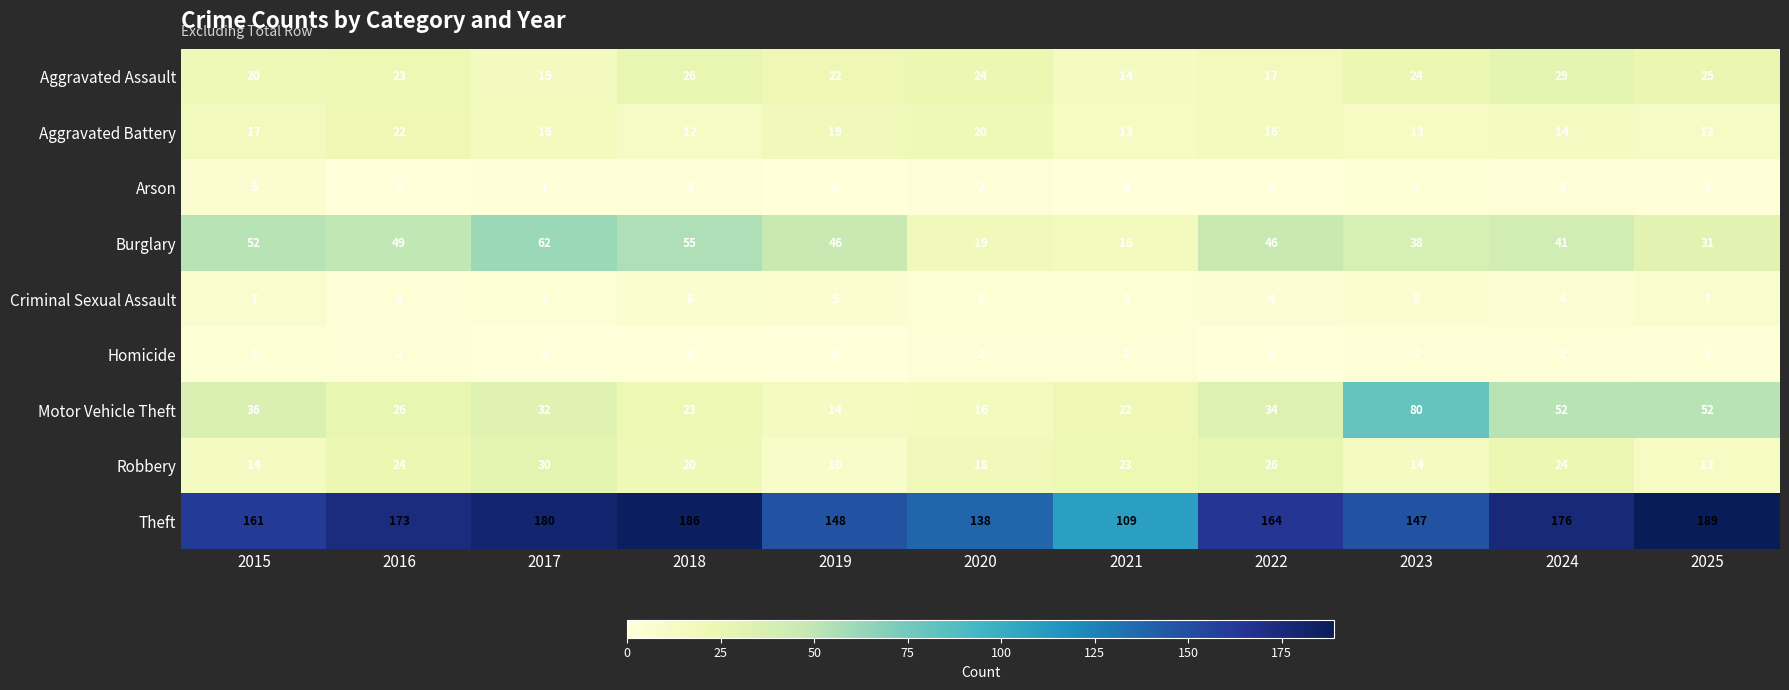

At which category does the chart reach its peak across all series?

2025